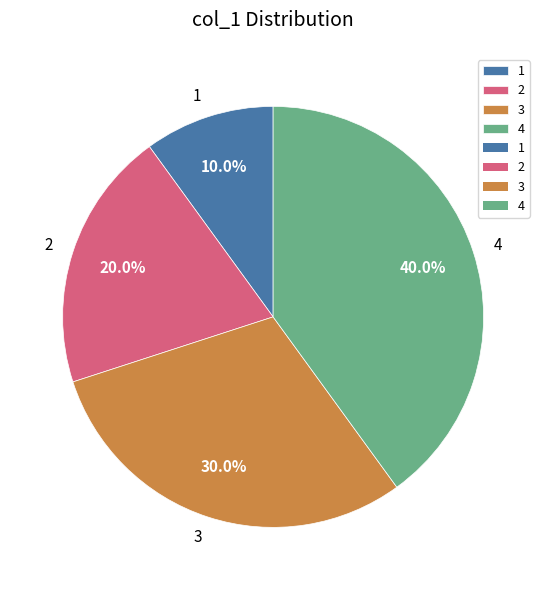

Which category has the biggest portion of the pie?

4